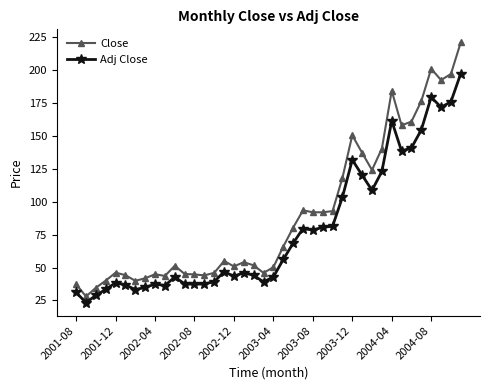

What is the maximum value for Adj Close?

197.4